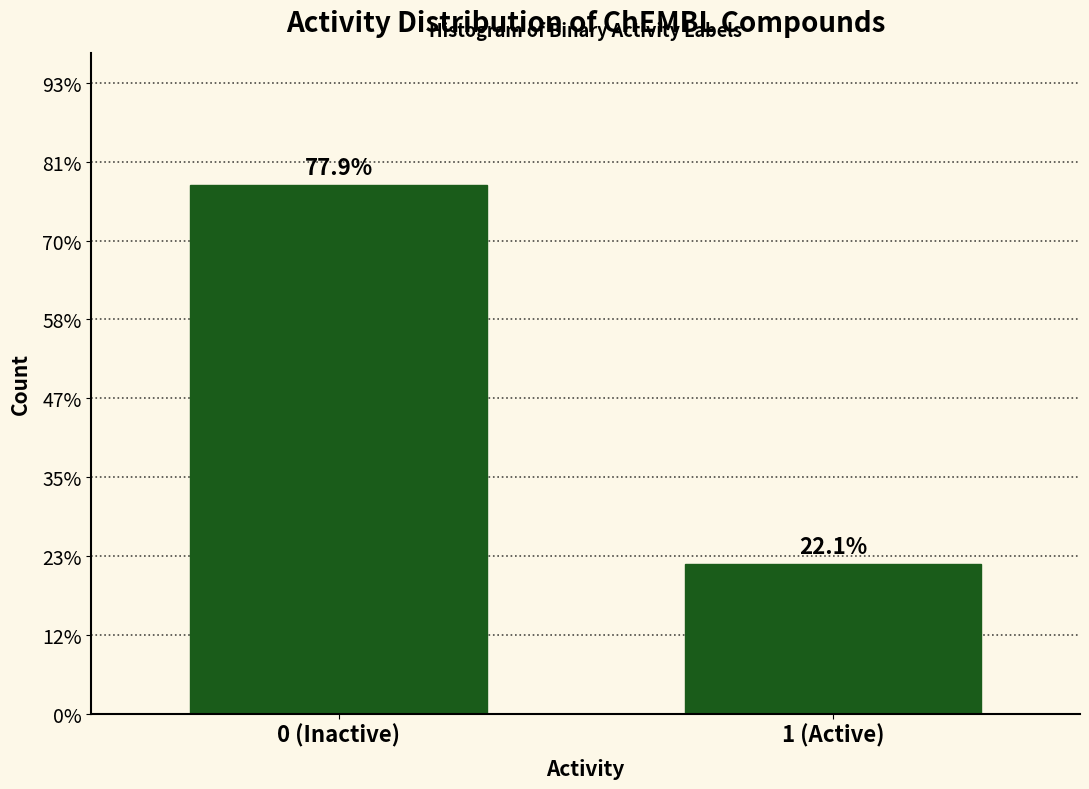

Does the chart contain any negative values?

No